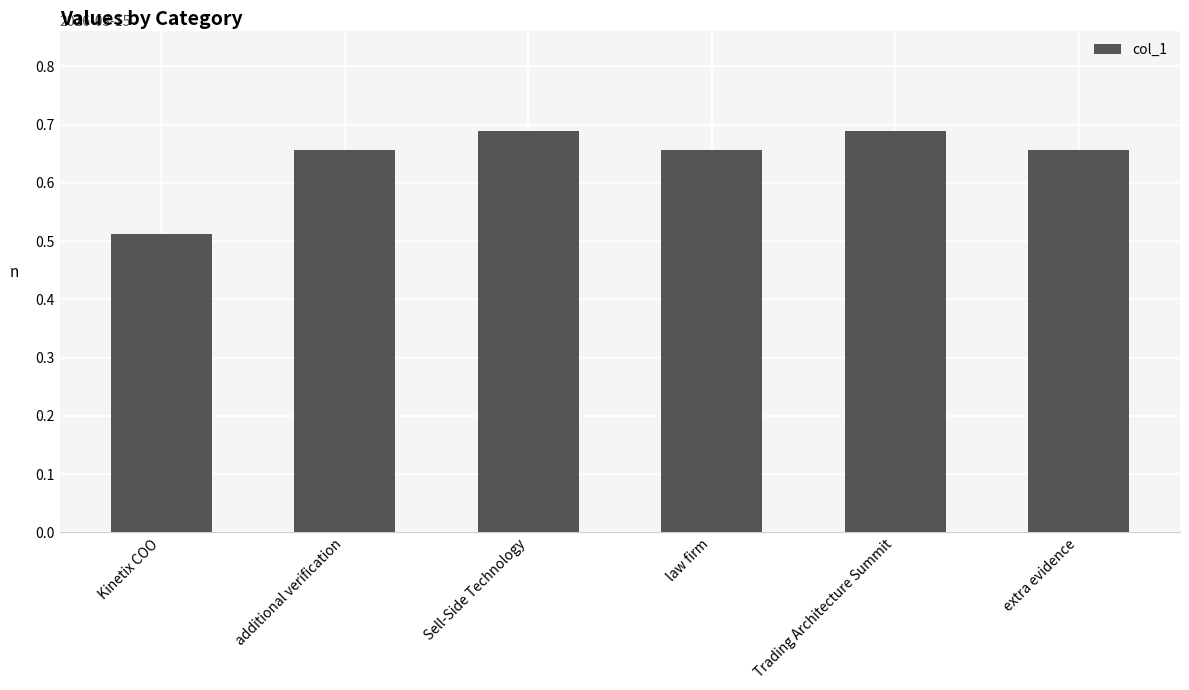

How many values are between 0 and 1?

6